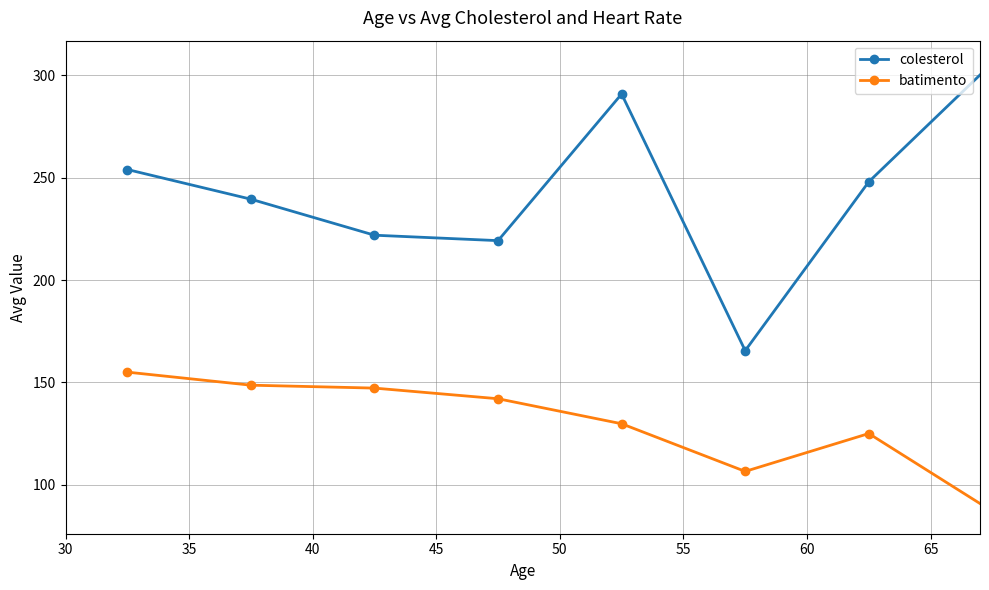

True or false: colesterol has more than 1 interior local peaks.

False